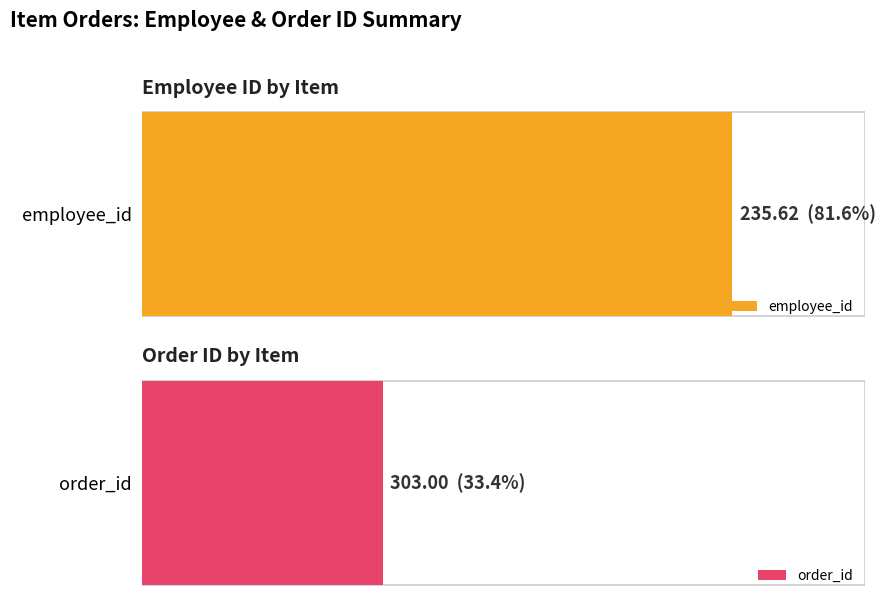

Does the chart contain stacked bars?

No